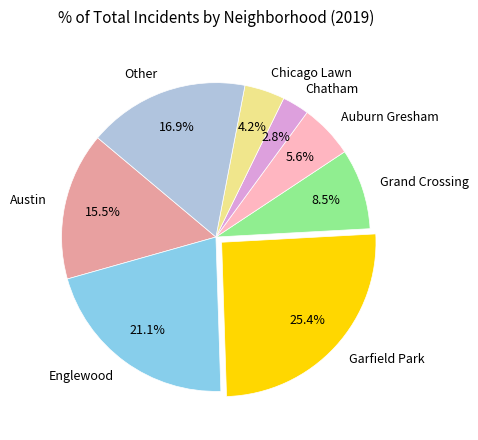

What is the largest slice in the pie chart?

Garfield Park